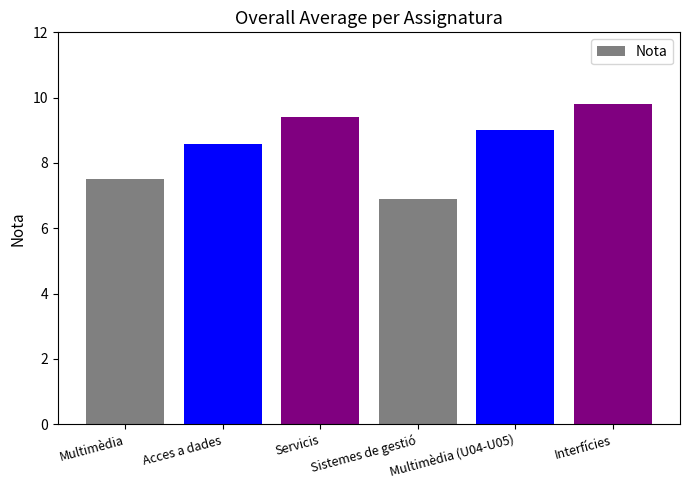

Is it true that the value at Acces a dades is 2.8?

False